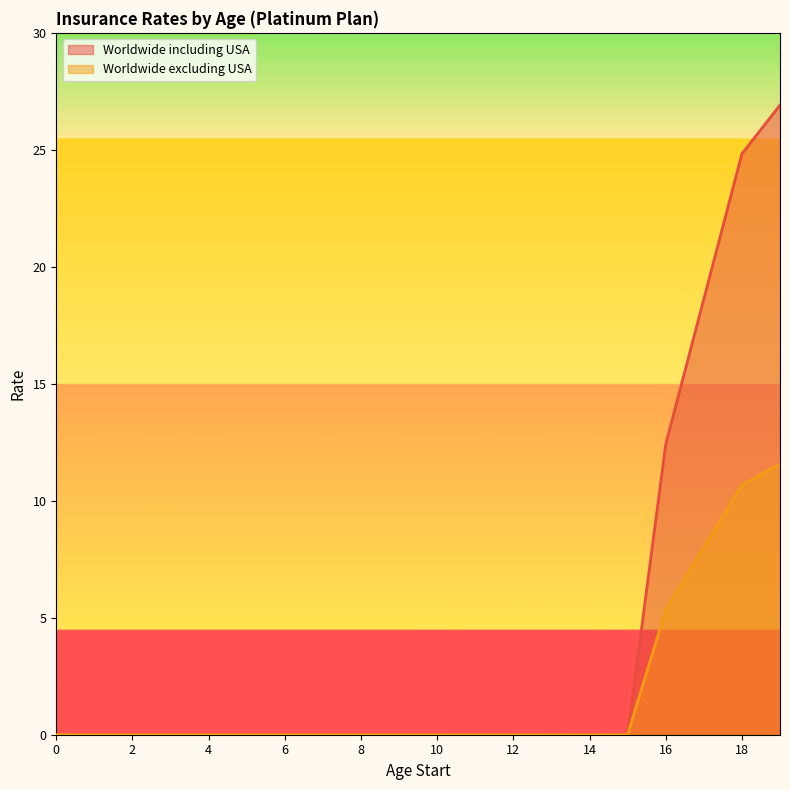

At which category is the sum across all series the highest?

19